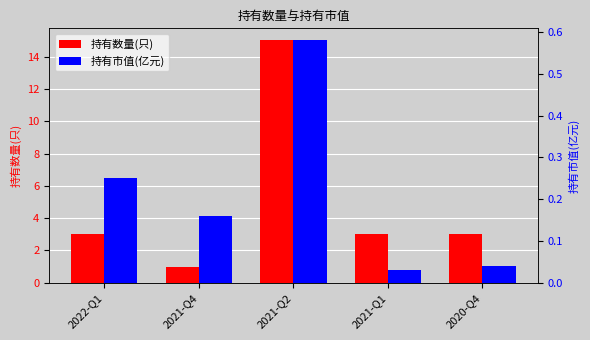

Rank the series by their average value, from lowest to highest.

持有市值(亿元), 持有数量(只)